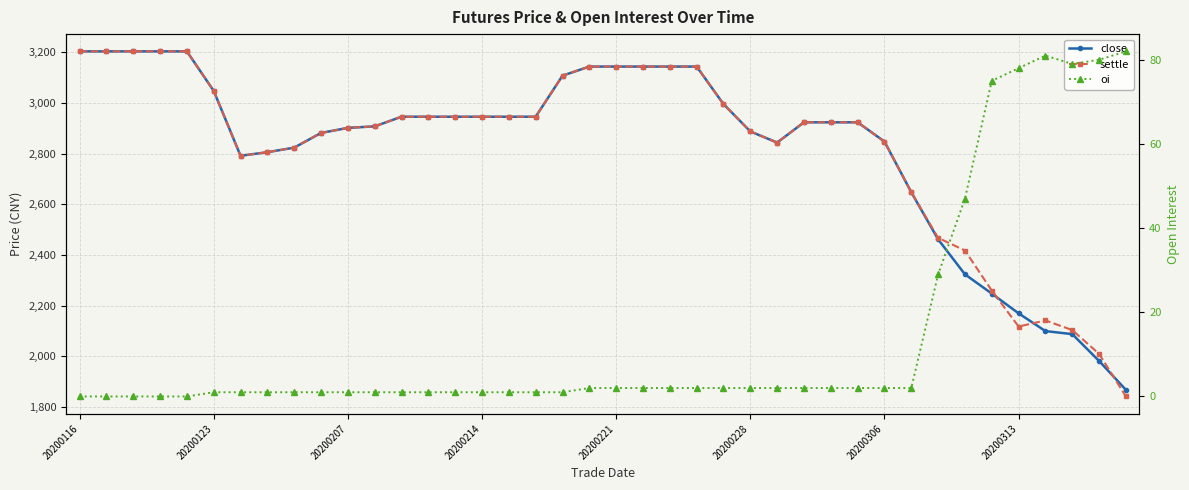

Is the value of close at 20200123 greater than the value of settle at 20200228?

Yes